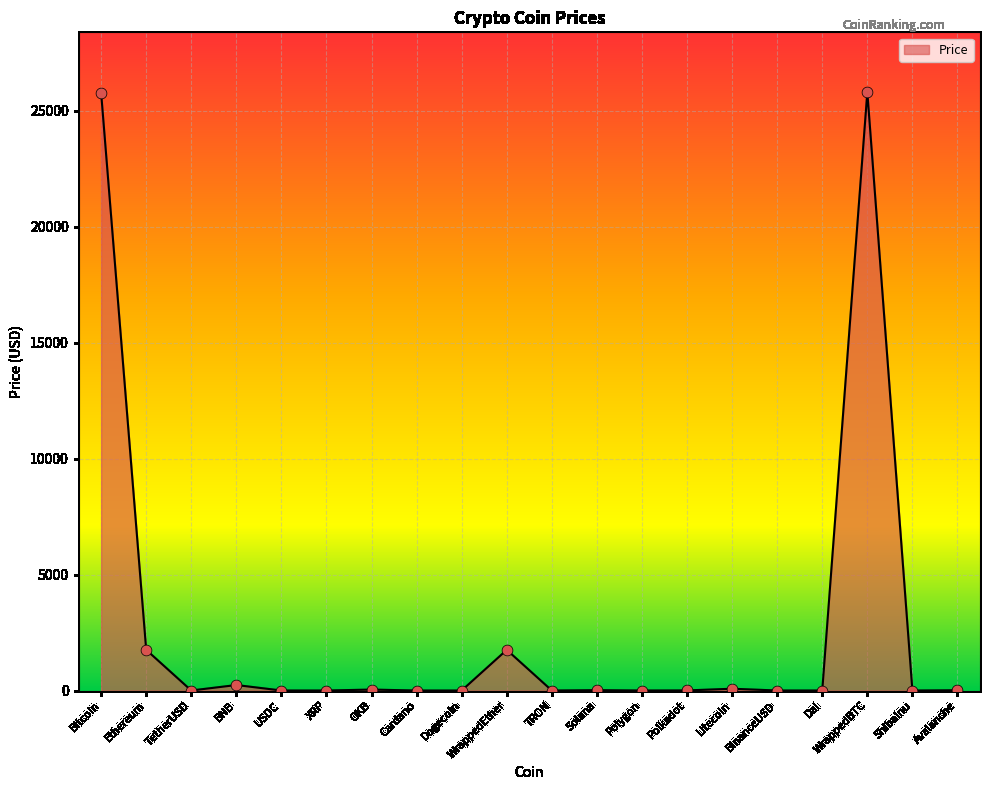

Which has a higher value, Polkadot or Bitcoin?

Bitcoin